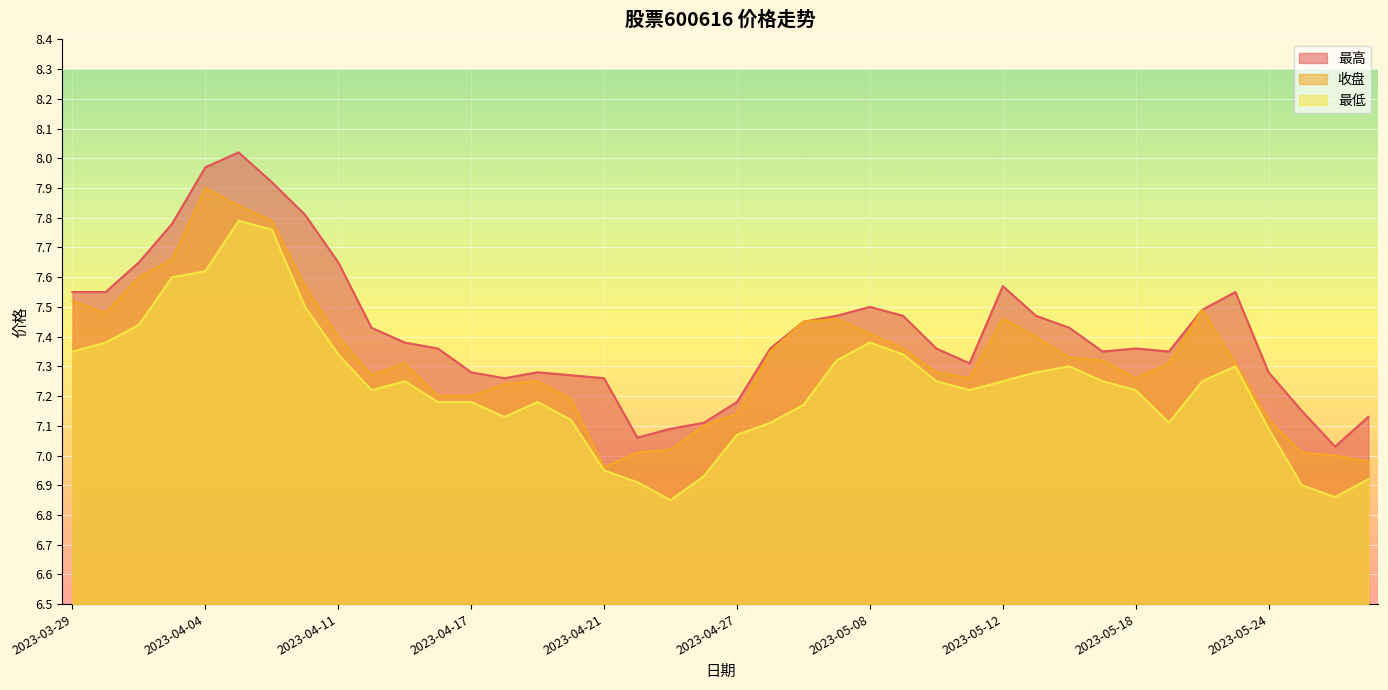

What position from the left is 2023-04-24?

18